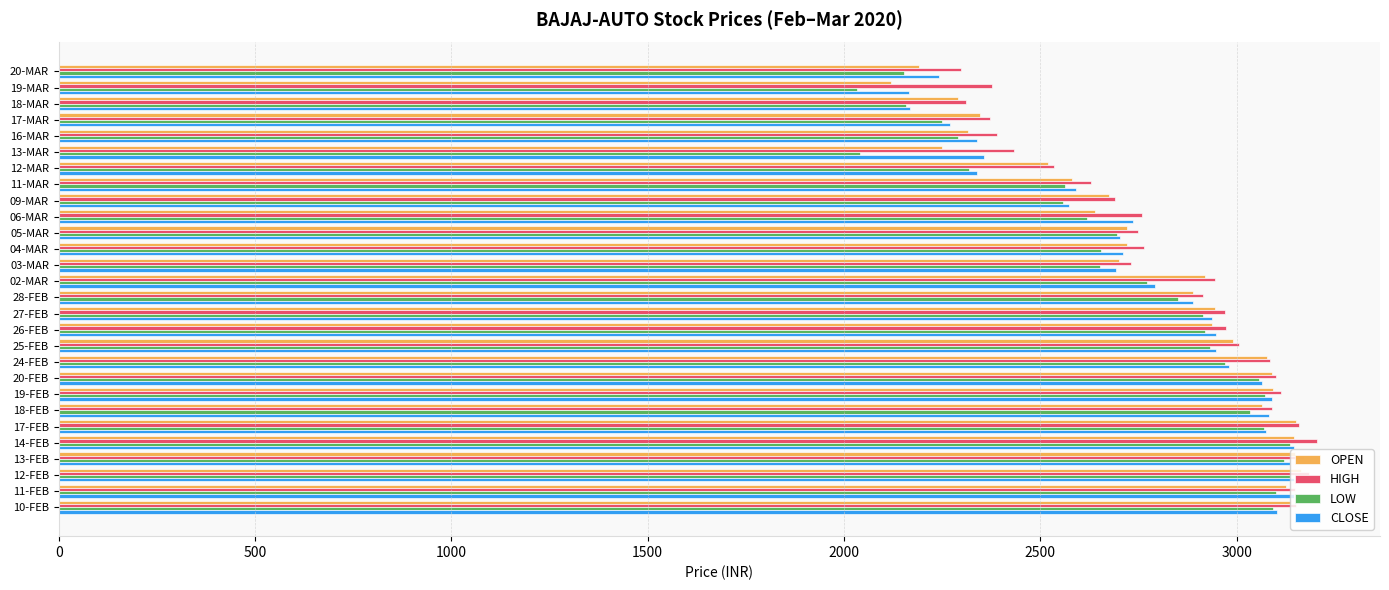

What is the greatest value displayed?

3205.0